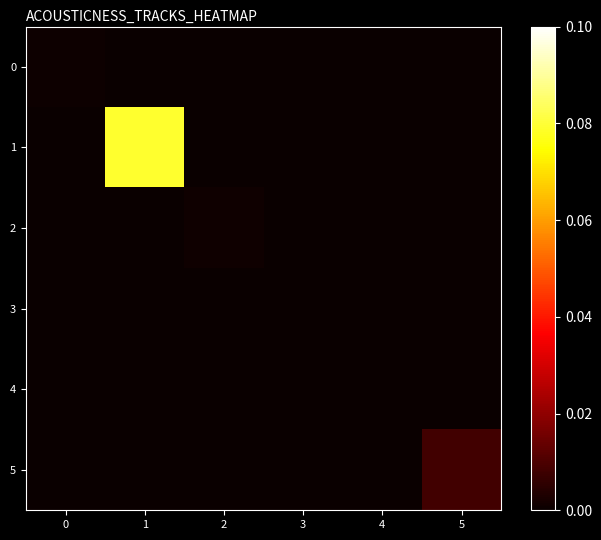

Reading right to left, list all the values displayed in this chart.

0: 5=0.0	4=0.0	3=0.0	2=0.0	1=0.0	0=0.0
1: 5=0.0	4=0.0	3=0.0	2=0.0	1=0.1	0=0.0
2: 5=0.0	4=0.0	3=0.0	2=0.0	1=0.0	0=0.0
3: 5=0.0	4=0.0	3=0.0	2=0.0	1=0.0	0=0.0
4: 5=0.0	4=0.0	3=0.0	2=0.0	1=0.0	0=0.0
5: 5=0.0	4=0.0	3=0.0	2=0.0	1=0.0	0=0.0